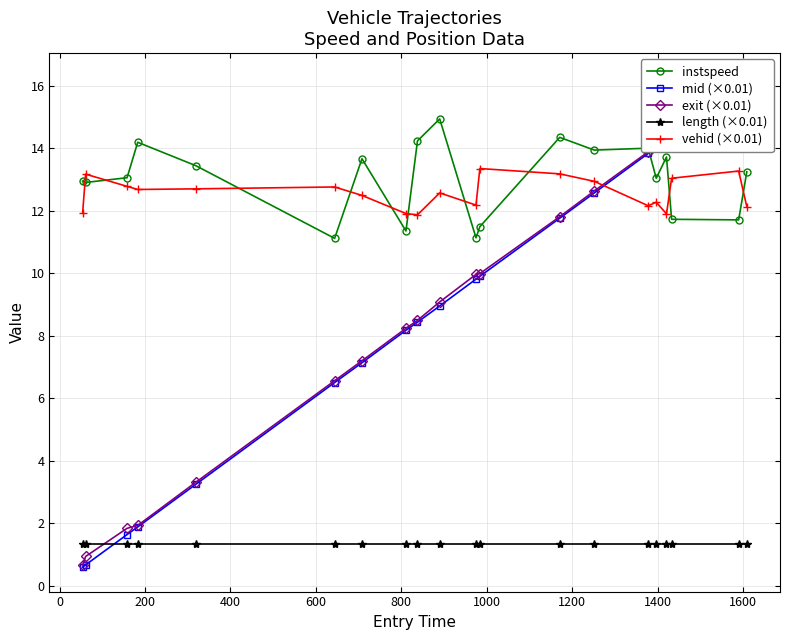

What is the minimum value for instspeed?

11.1